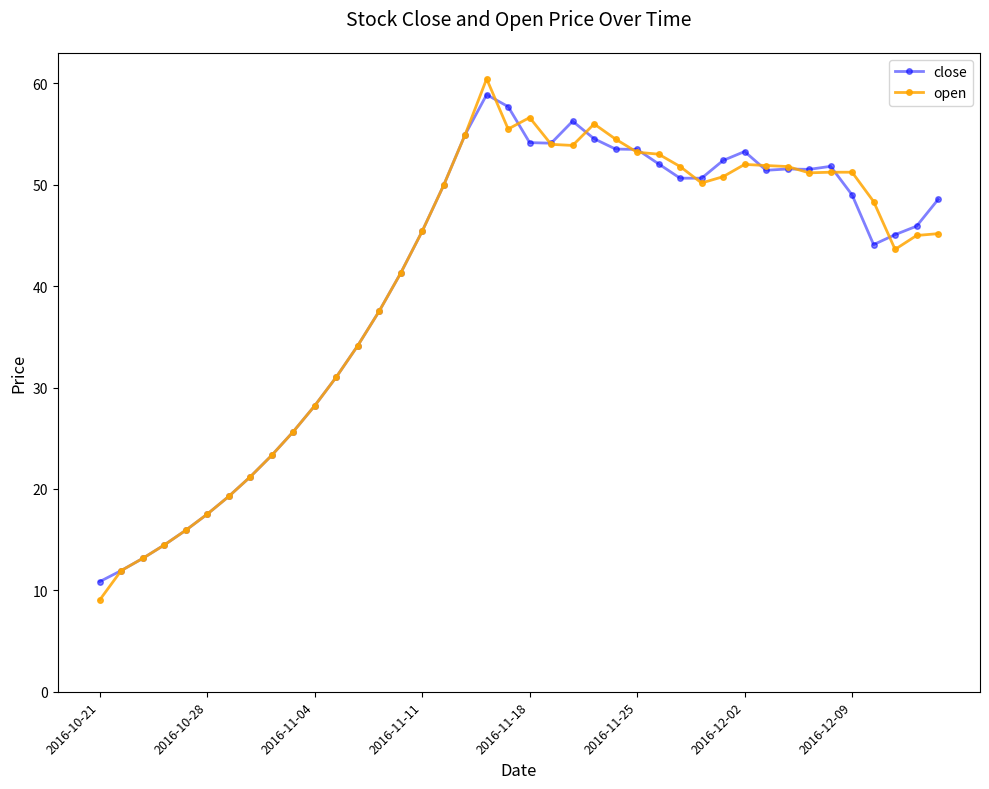

Which series has the widest spread of values?

open